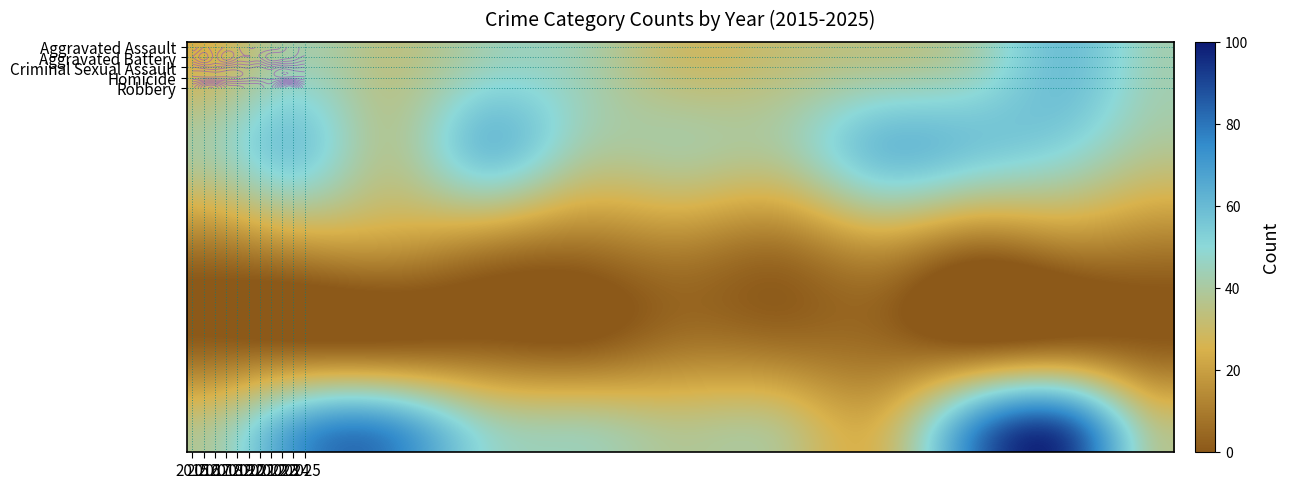

What is the difference between the highest and lowest values at 2016?

67